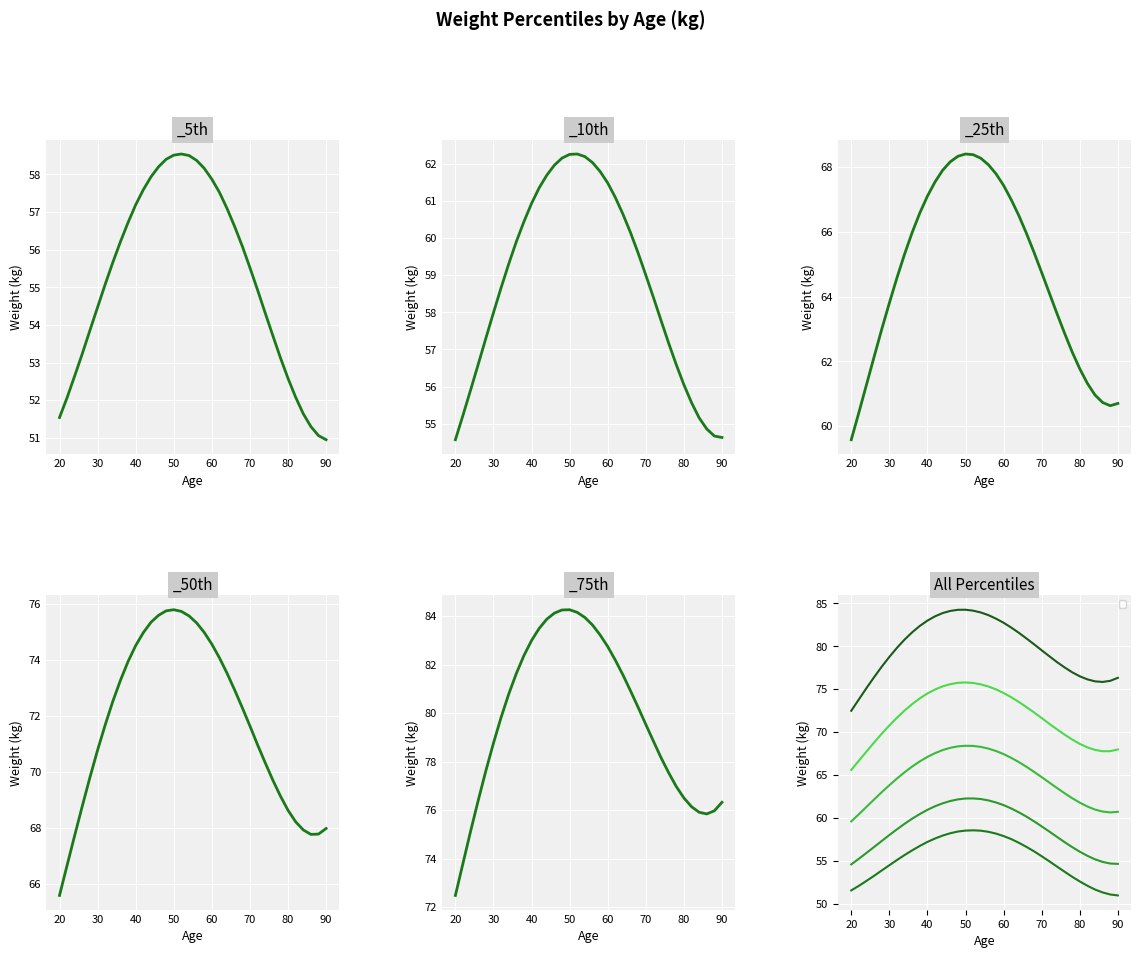

Which series changed the most between 70 and 76?

_75th